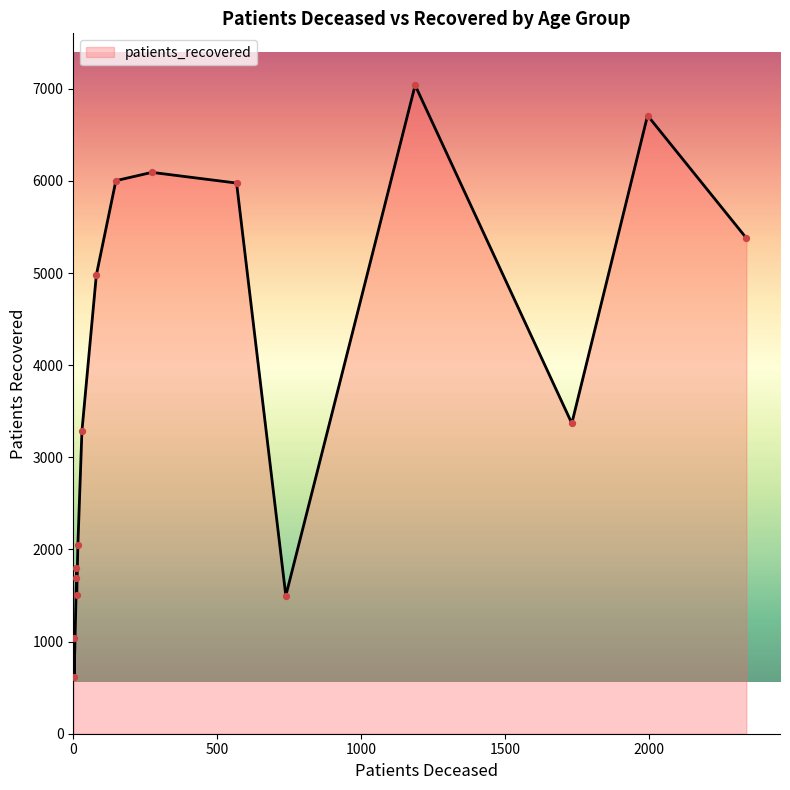

Which series has the widest spread of Y values?

patients_recovered